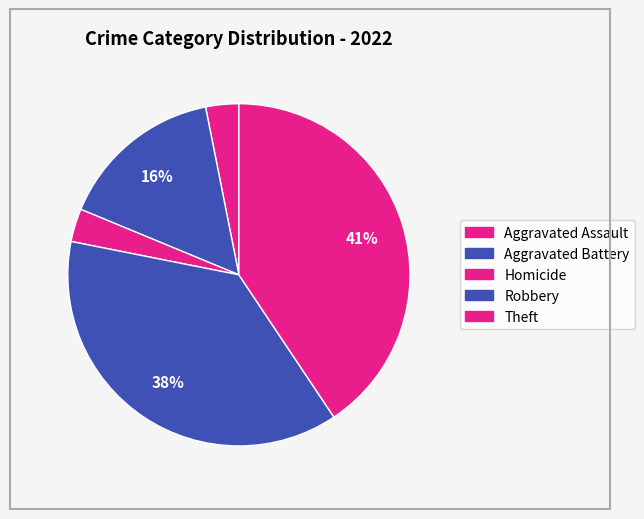

Count the number of slices in the pie.

5